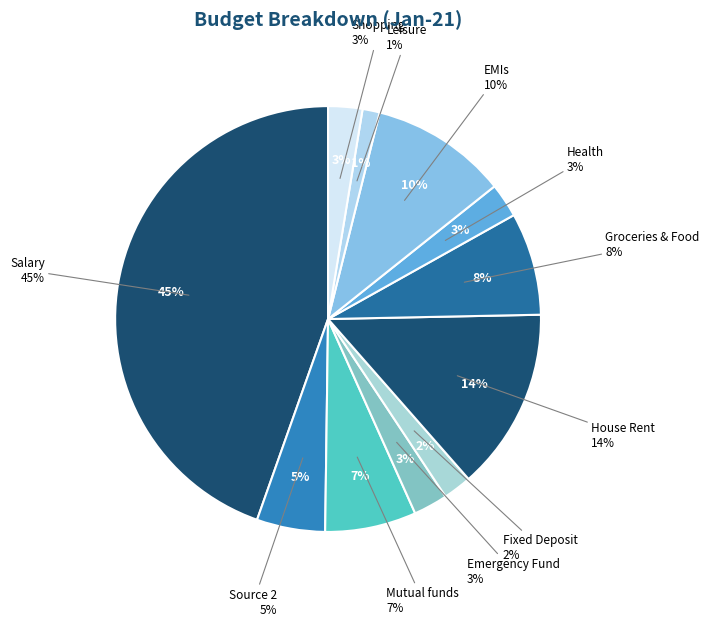

Is there any slice that represents more than half of the pie?

No